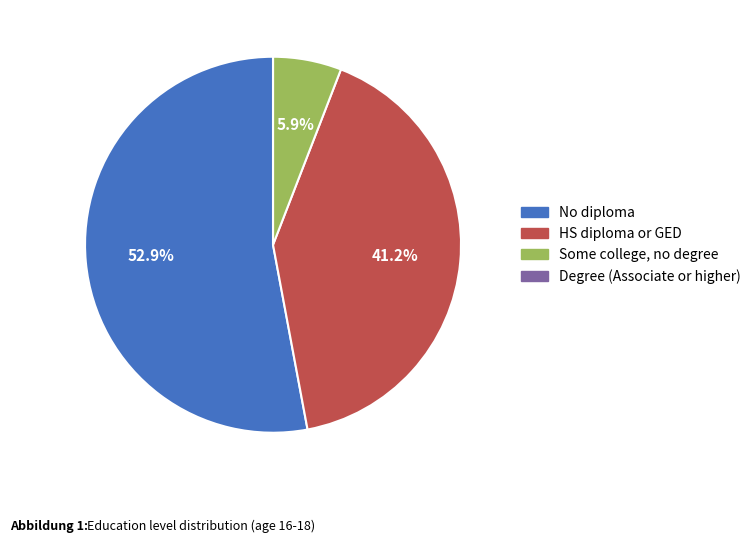

Which has a higher value, Some college, no degree or No diploma?

No diploma